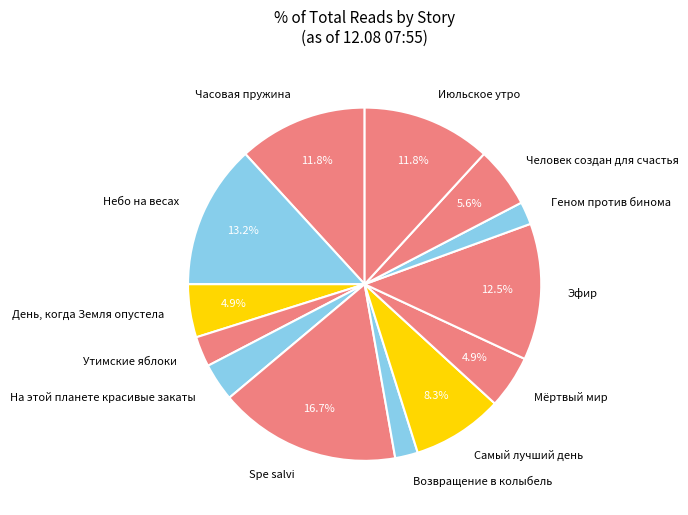

To the nearest percent, what is the average slice percentage?

8%